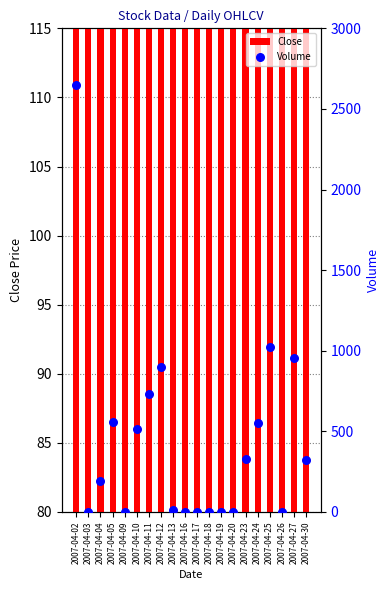

Is the value of Close at 2007-04-20 greater than the value of Volume at 2007-04-12?

No